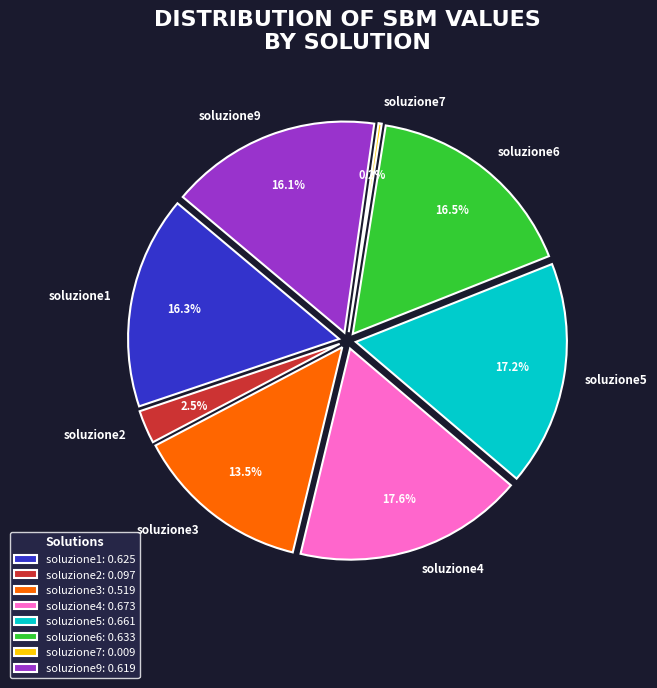

True or false: soluzione2 accounts for 1% of the total.

False